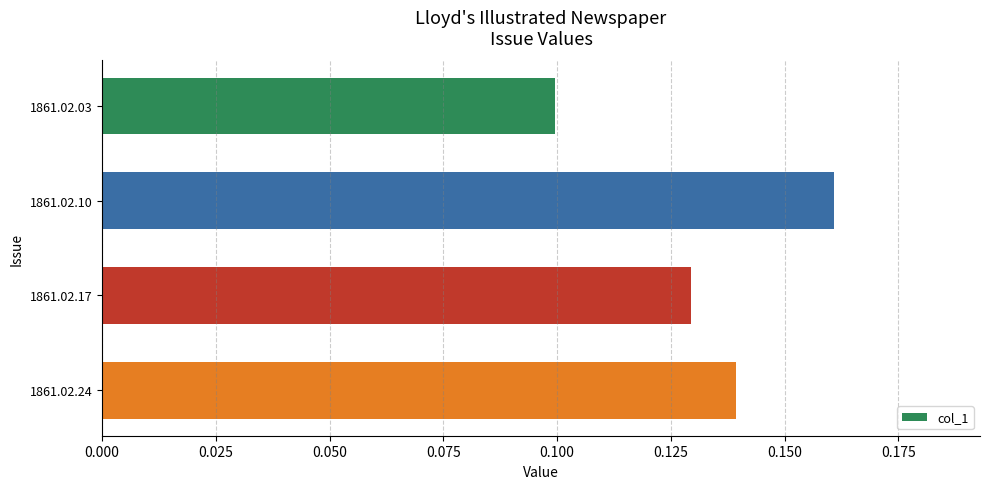

Rank the categories by value from highest to lowest.

1861.02.10, 1861.02.24, 1861.02.17, 1861.02.03